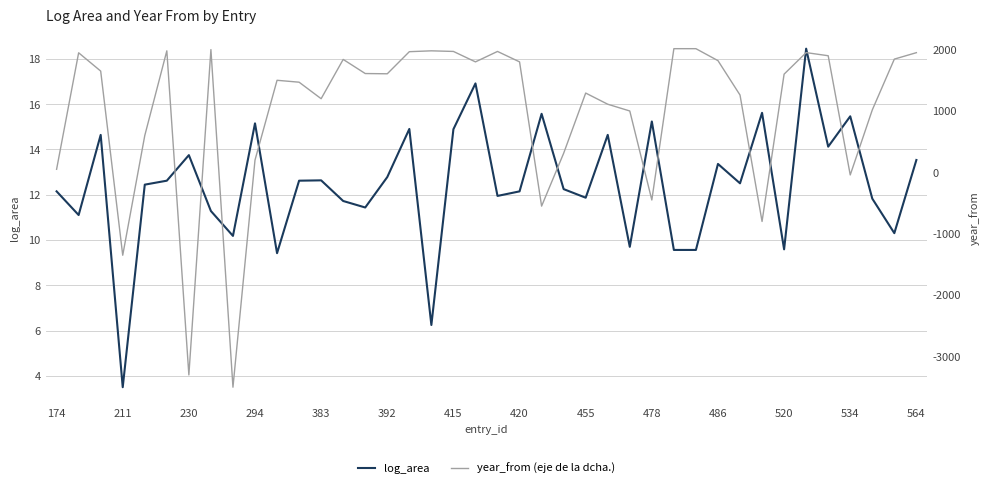

Is it true that log_area equals 17.5 at 383?

False